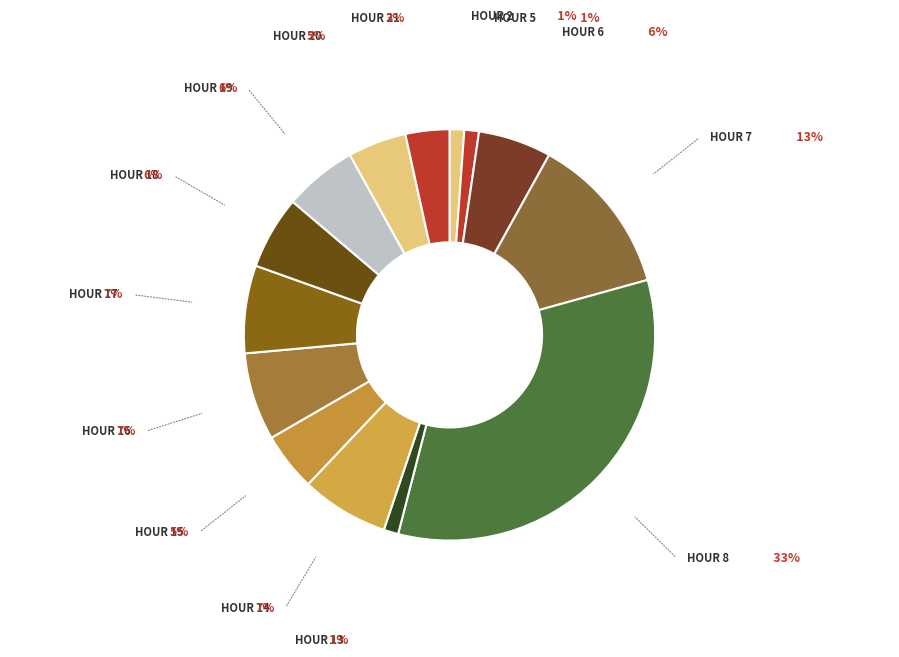

Count the number of slices in the pie.

14